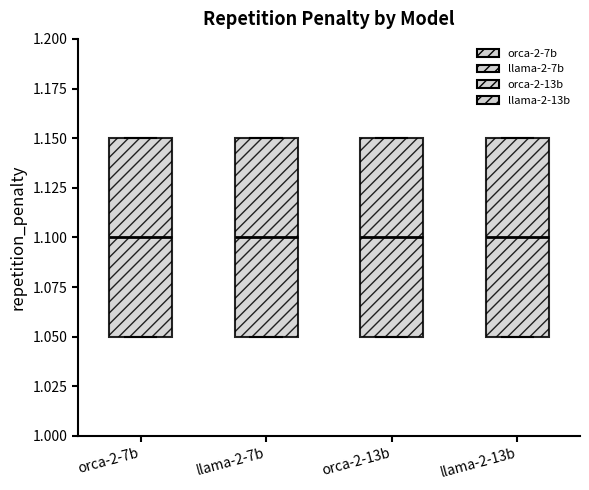

Reading left to right, read every box against the y-axis: the position of its median line, the range the box covers, and the ends of its whiskers. The values are not printed on the chart, so give them approximately, as read against the axis.

orca-2-7b: median 1.10, box 1.05 to 1.15, whiskers 1.05 to 1.15
llama-2-7b: median 1.10, box 1.05 to 1.15, whiskers 1.05 to 1.15
orca-2-13b: median 1.10, box 1.05 to 1.15, whiskers 1.05 to 1.15
llama-2-13b: median 1.10, box 1.05 to 1.15, whiskers 1.05 to 1.15